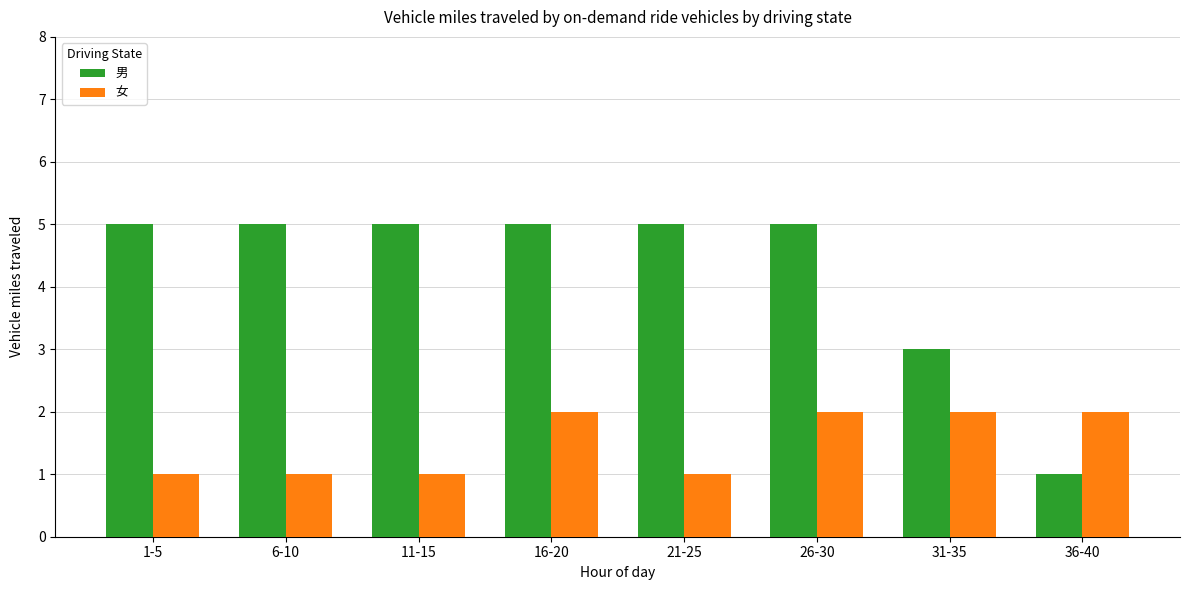

At how many categories does at least one series exceed 4?

6